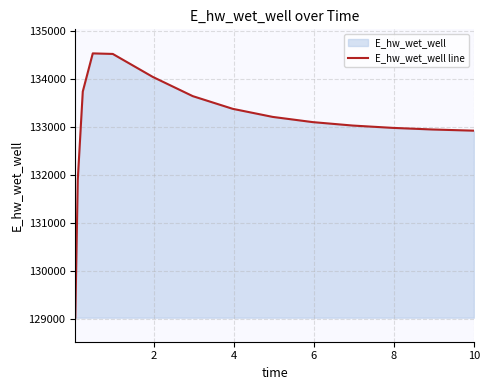

How many interior local peaks (higher than both neighbors) does the data have?

1